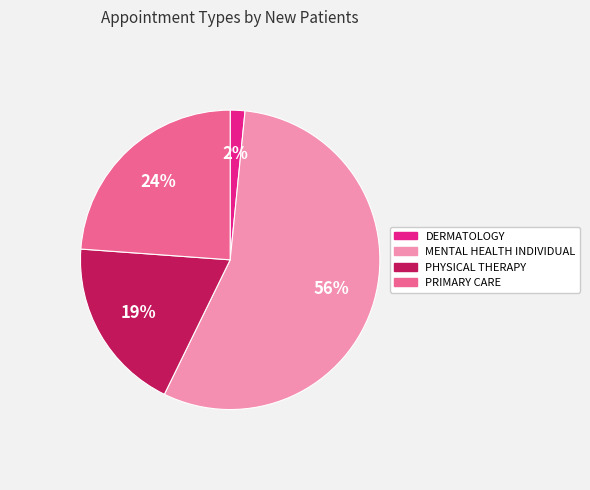

Combined, do MENTAL HEALTH INDIVIDUAL and PHYSICAL THERAPY account for over 50%?

Yes